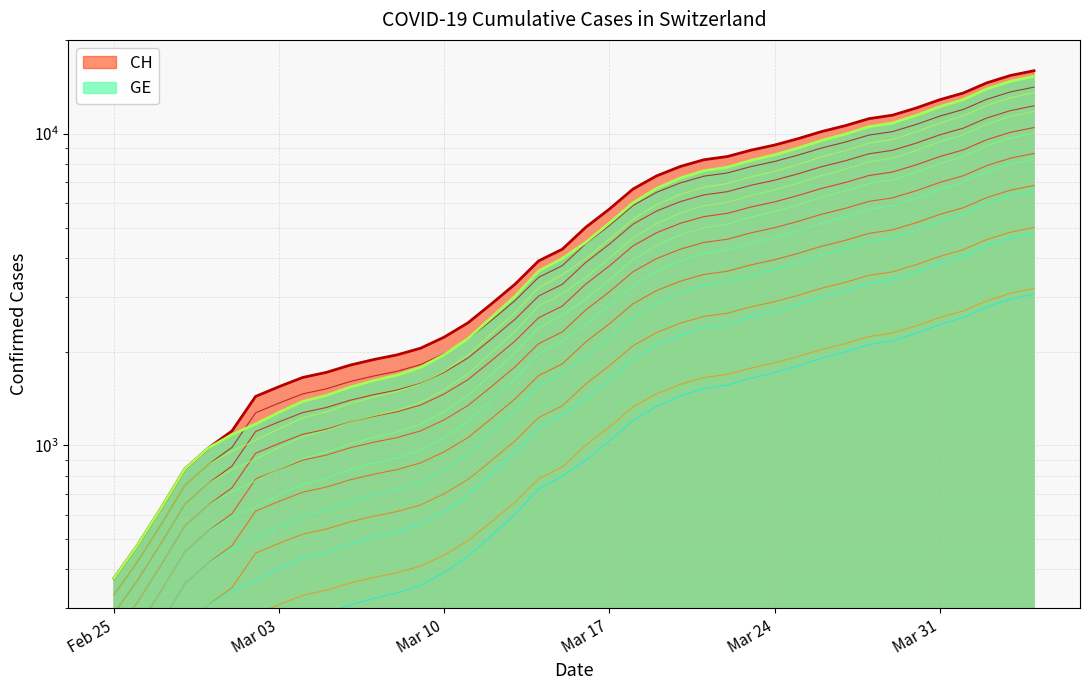

What is the label of the 5th point from the right?

Mar 31